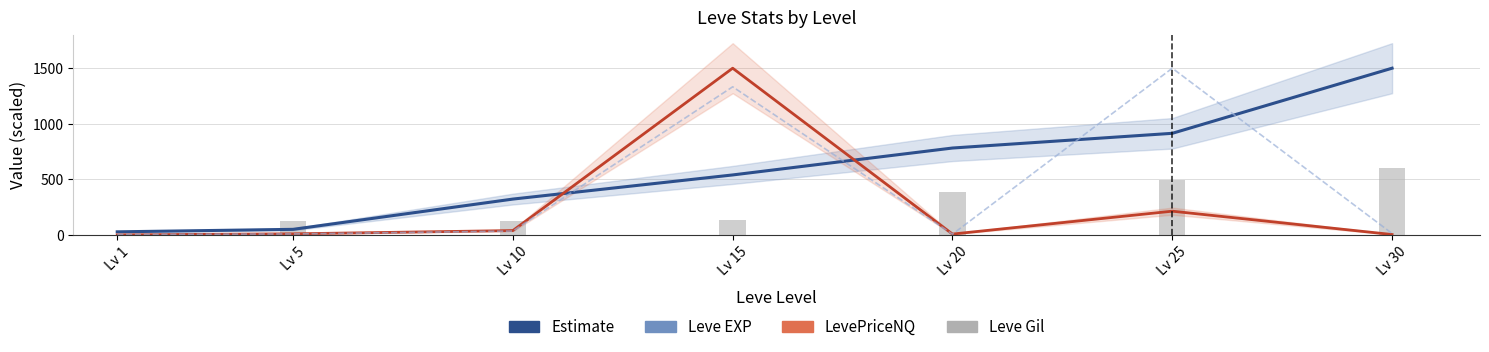

How many groups of bars are there?

7